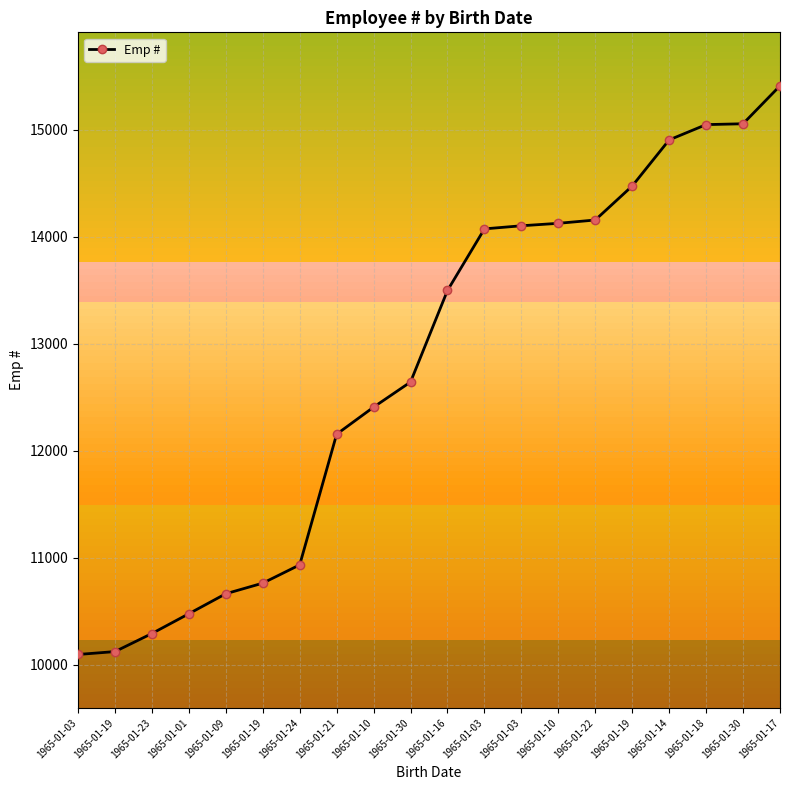

Reading left to right, extract all data points from this chart.

10095	10122	10291	10476	10663	10762	10933	12155	12408	12643	13499	14075	14104	14127	14158	14476	14907	15050	15058	15413